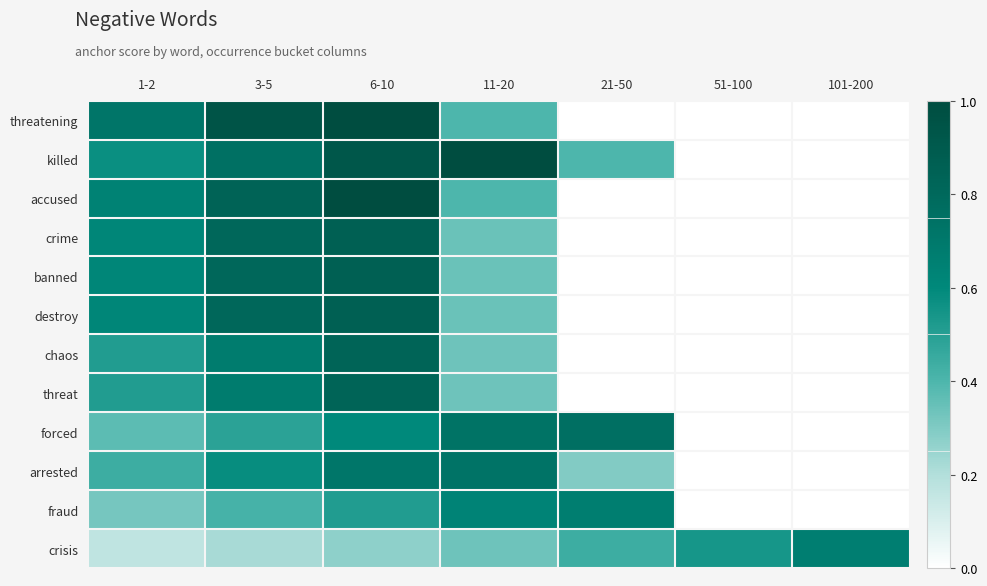

At which category is the sum across all series the highest?

6-10